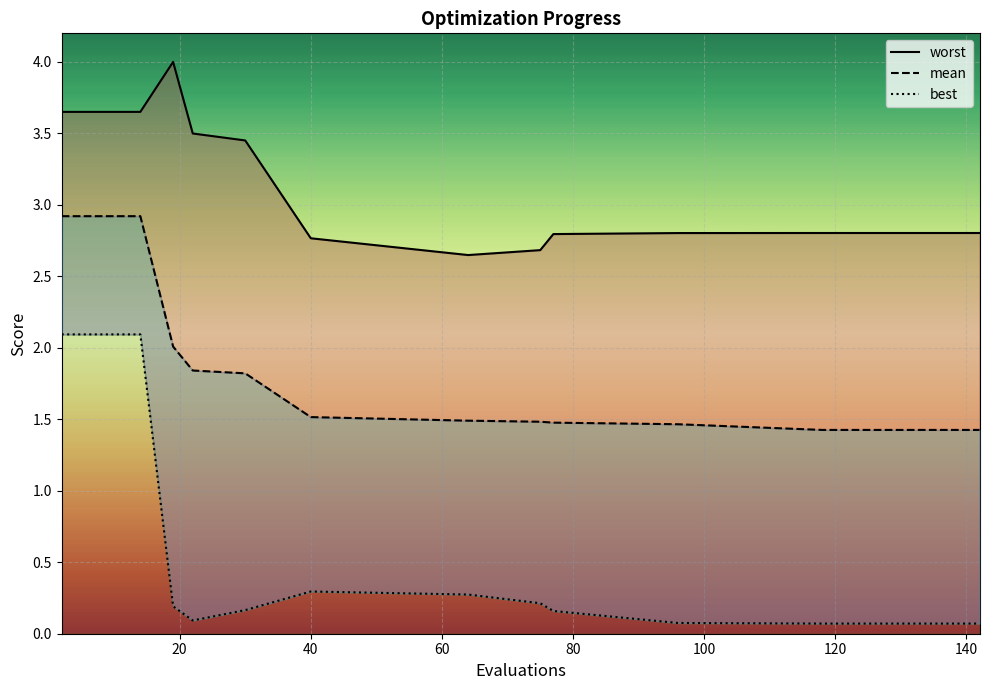

What is the difference between the maximum and second lowest values in the mean series?

1.5